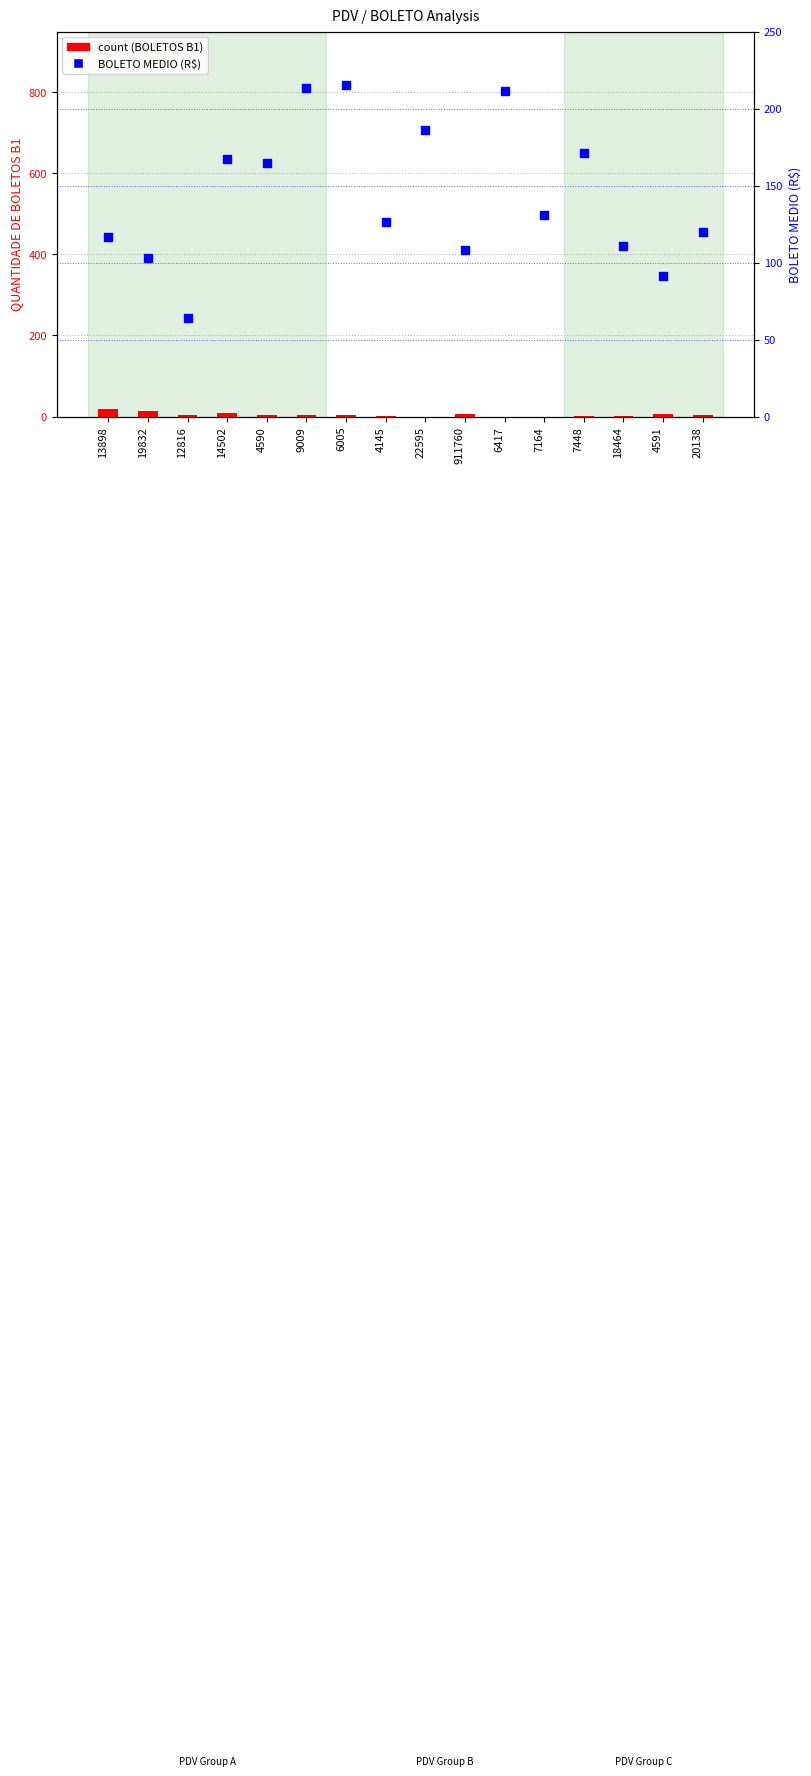

Which series has the widest spread of Y values?

BOLETO MEDIO